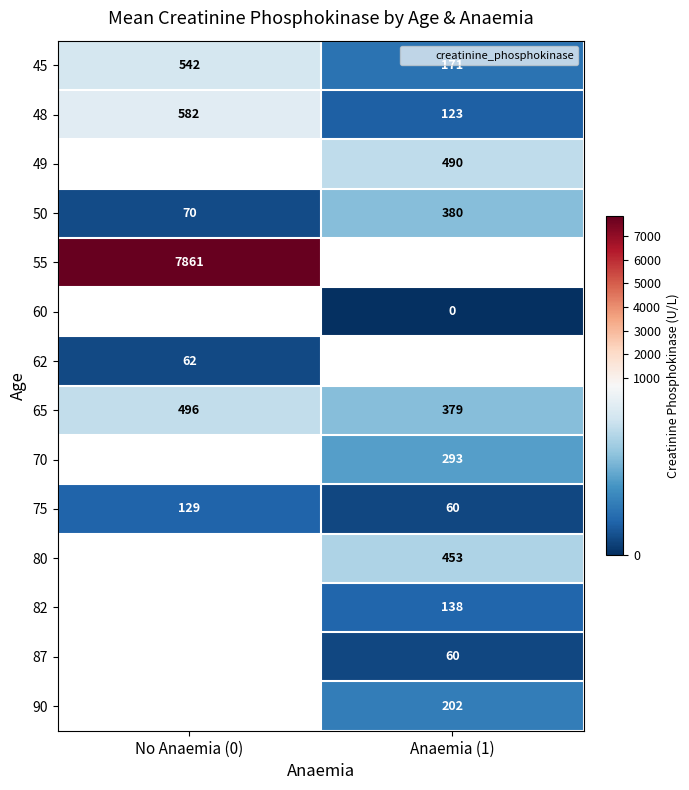

Which series has the largest range (max minus min)?

48